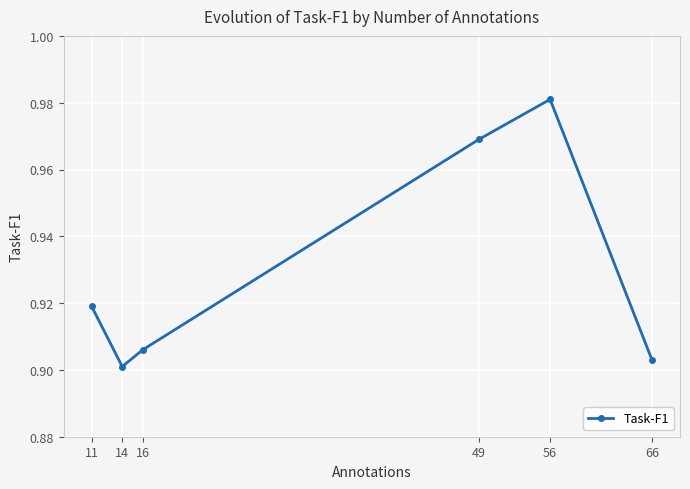

At which category does the data reach its first local valley?

14